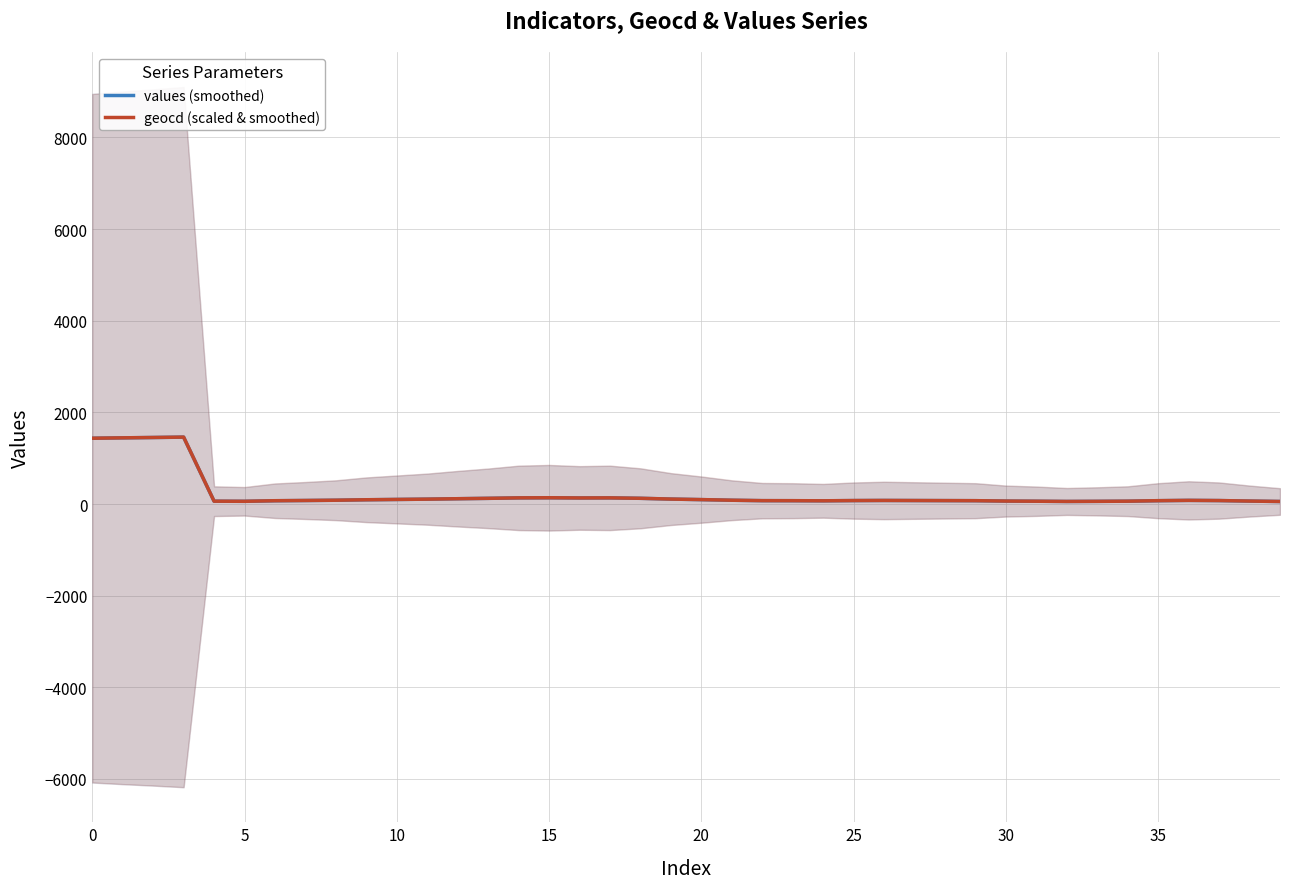

At how many categories does at least one series exceed 1240?

4